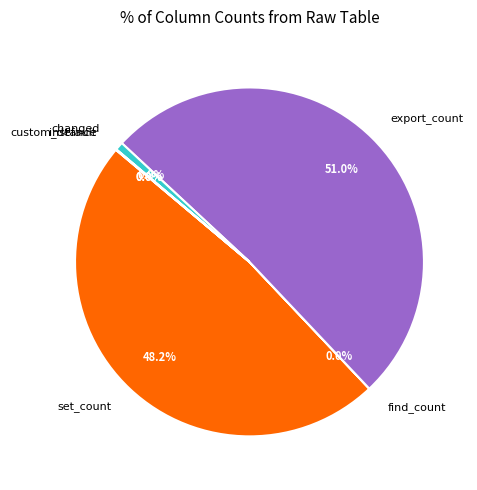

What percentage is NOT represented by changed?

99.2%